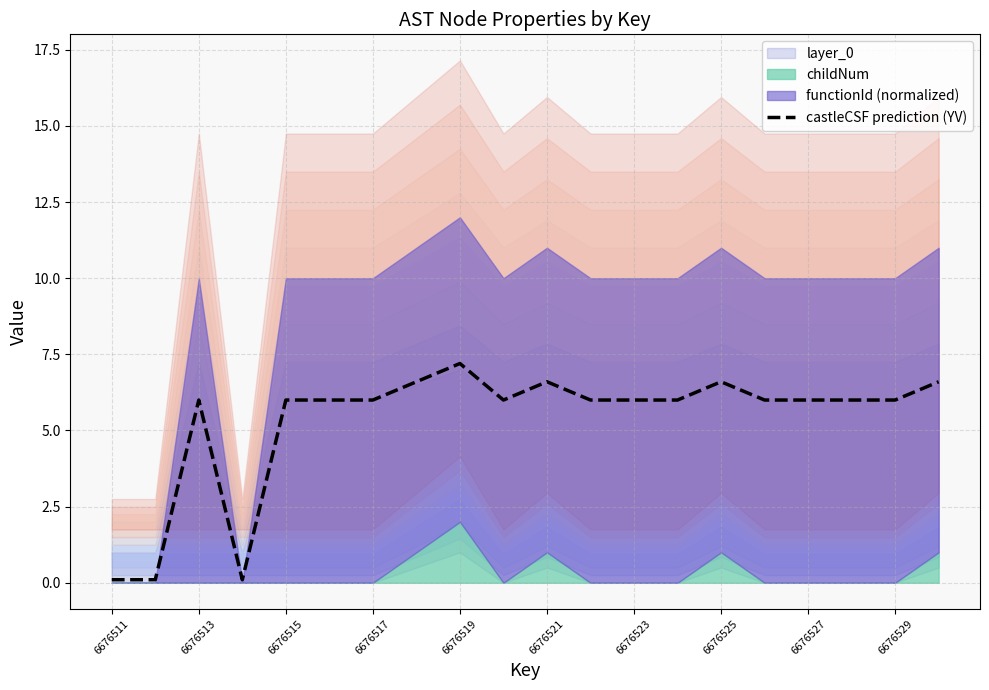

True or false: the data shows 6.0 at 15.

True